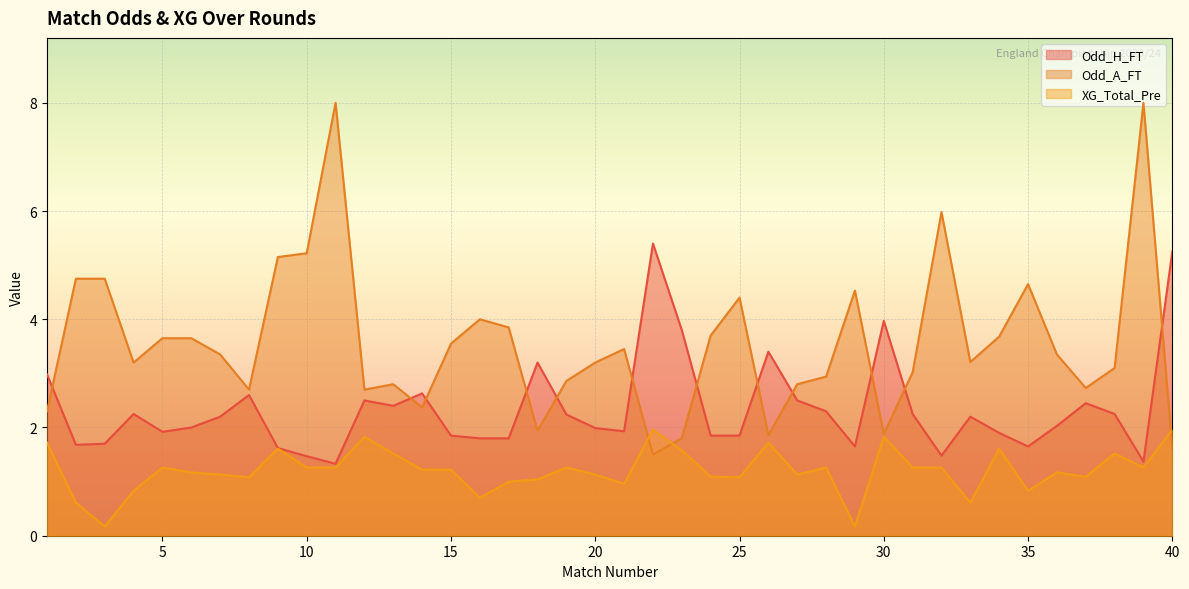

What are all the series names shown in the legend?

Odd_H_FT, Odd_A_FT, XG_Total_Pre